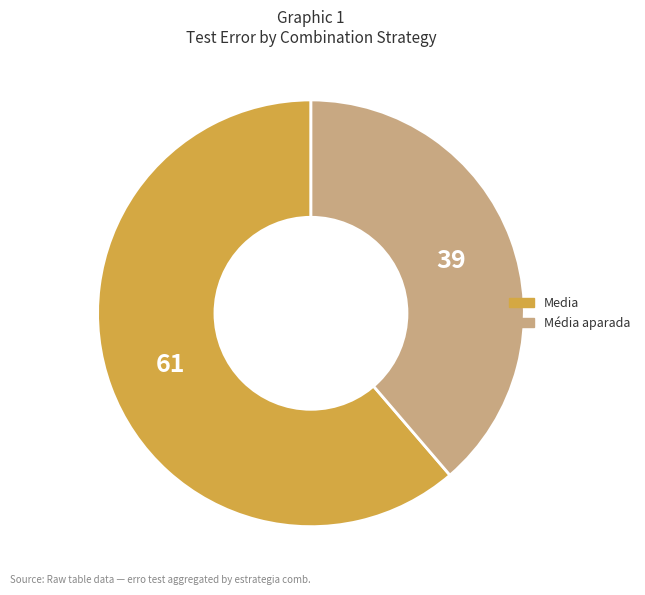

Is Média aparada the majority of the pie?

No